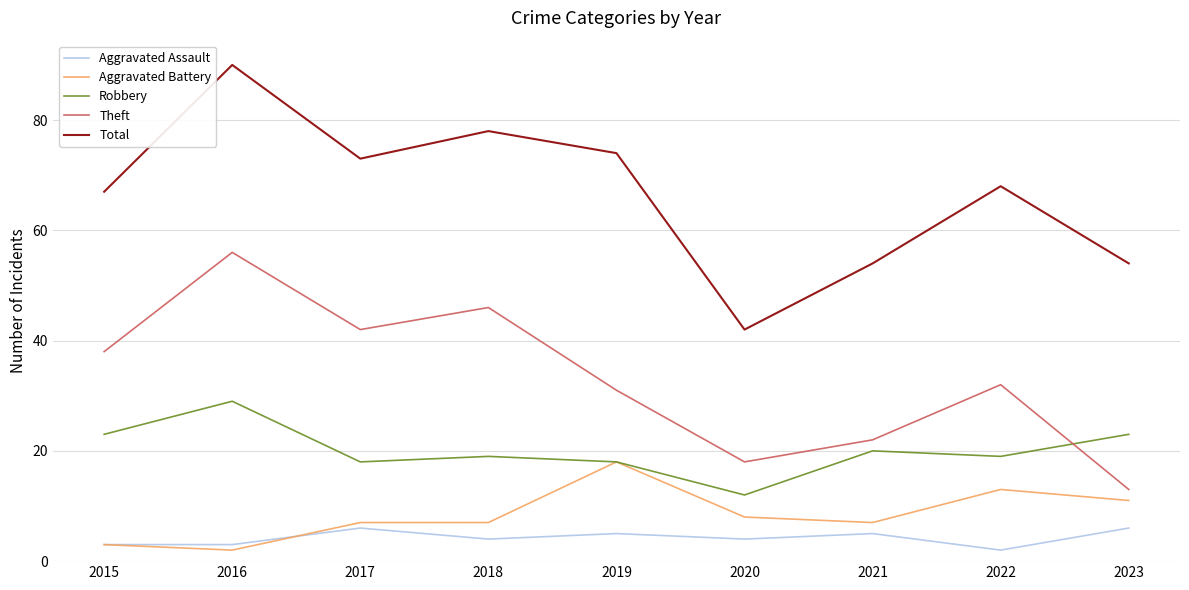

True or false: Aggravated Battery and Aggravated Assault intersect in this chart.

True